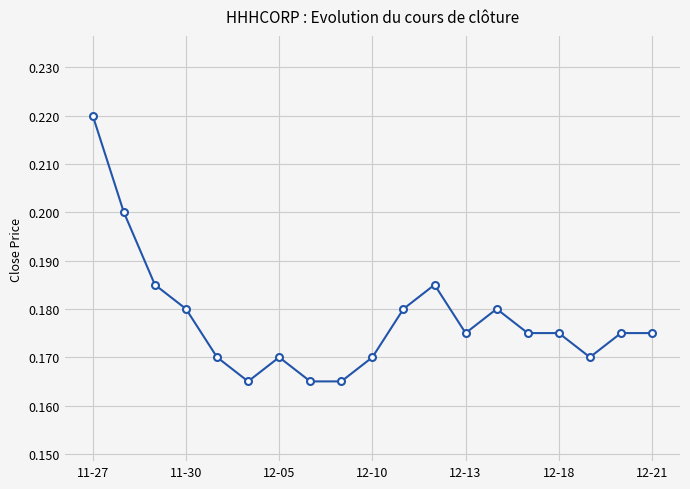

What is the sum of all values?

3.4